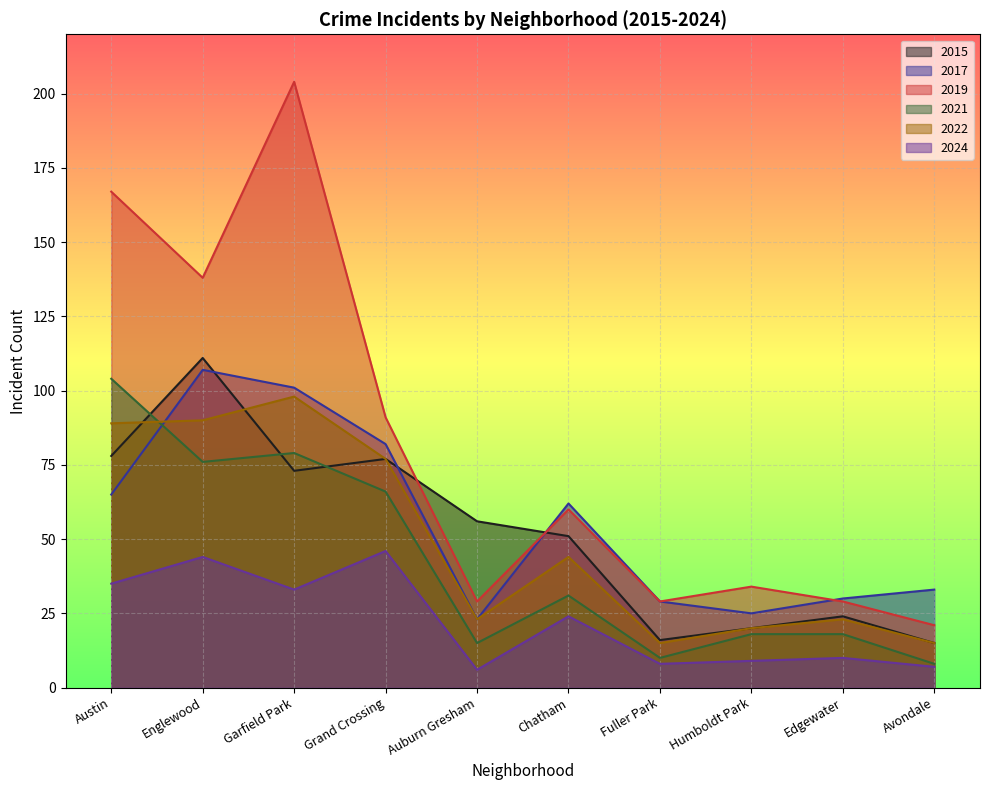

What position from the left is Garfield Park?

3